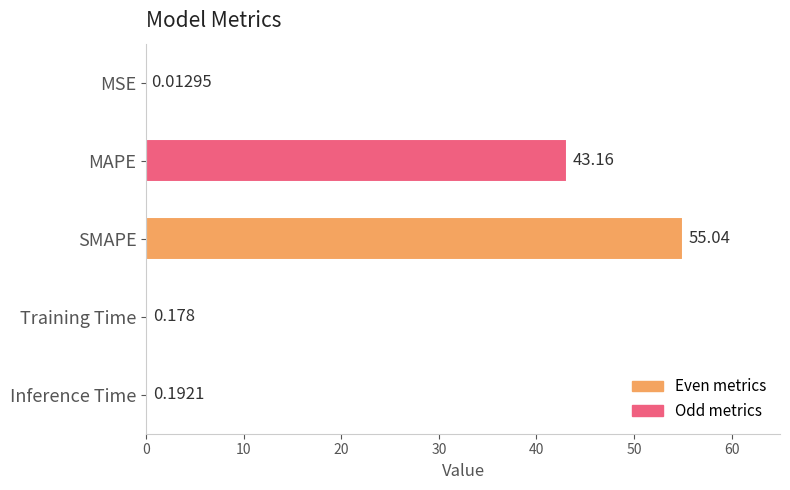

At which category does the chart reach its peak across all series?

SMAPE